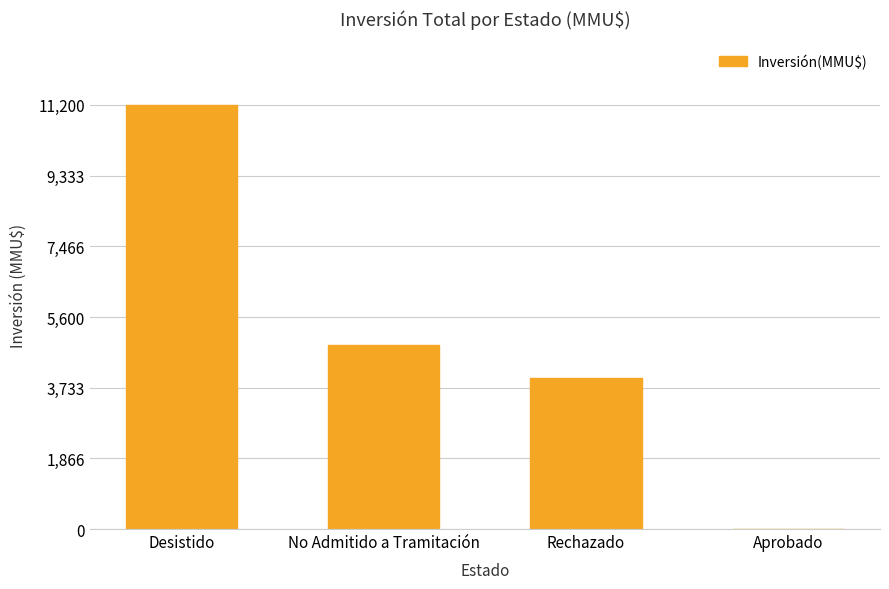

True or false: the data shows 6474 at Rechazado.

False